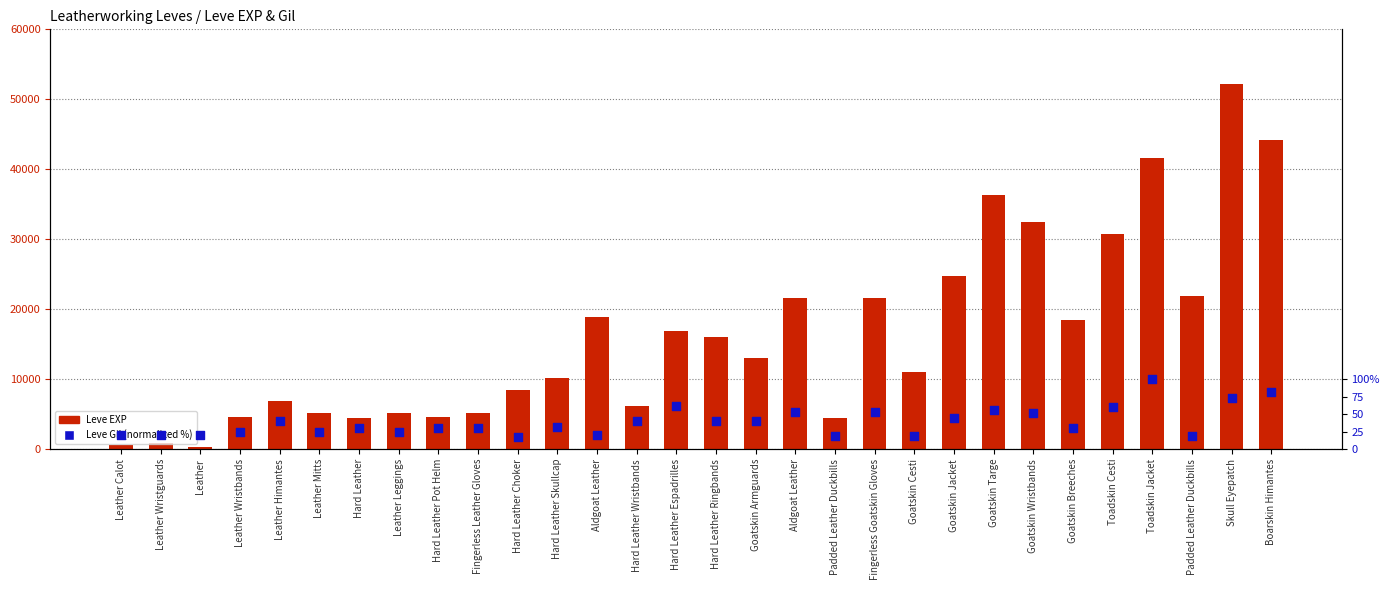

What are all the series names shown in the legend?

Leve EXP, Leve Gil (normalized)